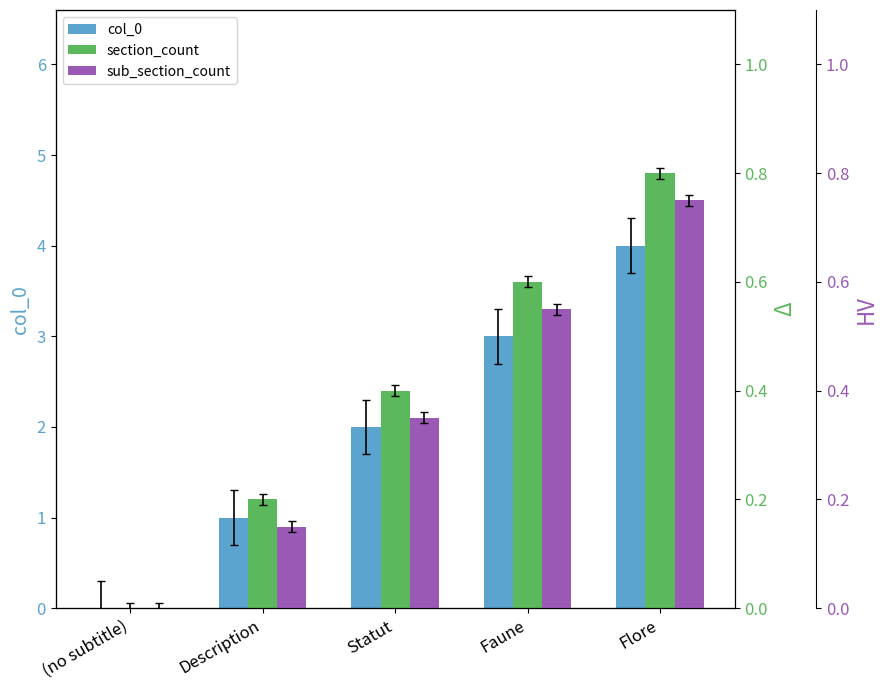

What is the maximum value for sub_section_count?

0.8